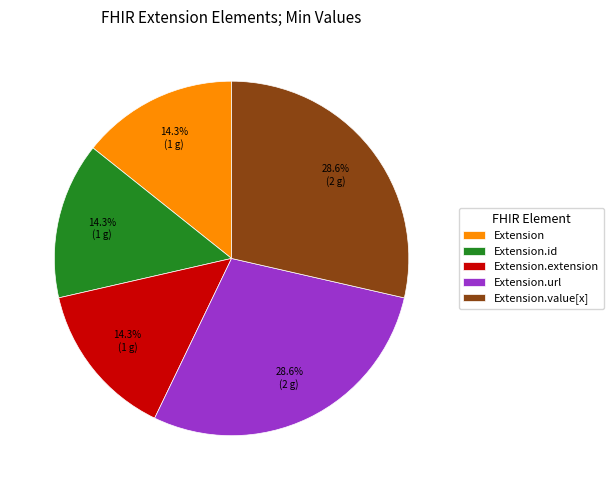

Combined, do Extension.url and Extension.value[x] account for over 50%?

Yes